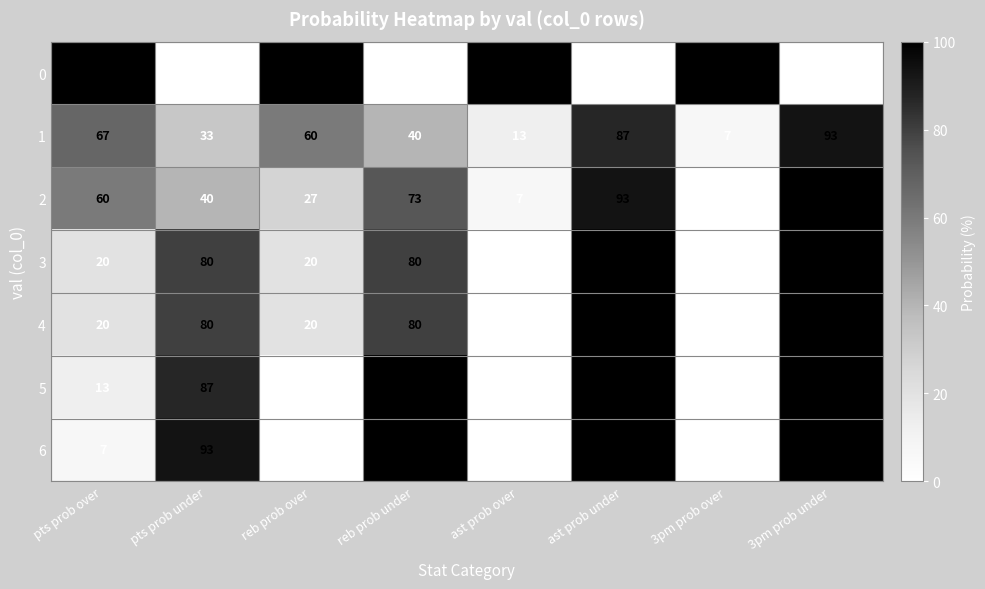

Is it true that 3 equals 20 at pts prob over?

True